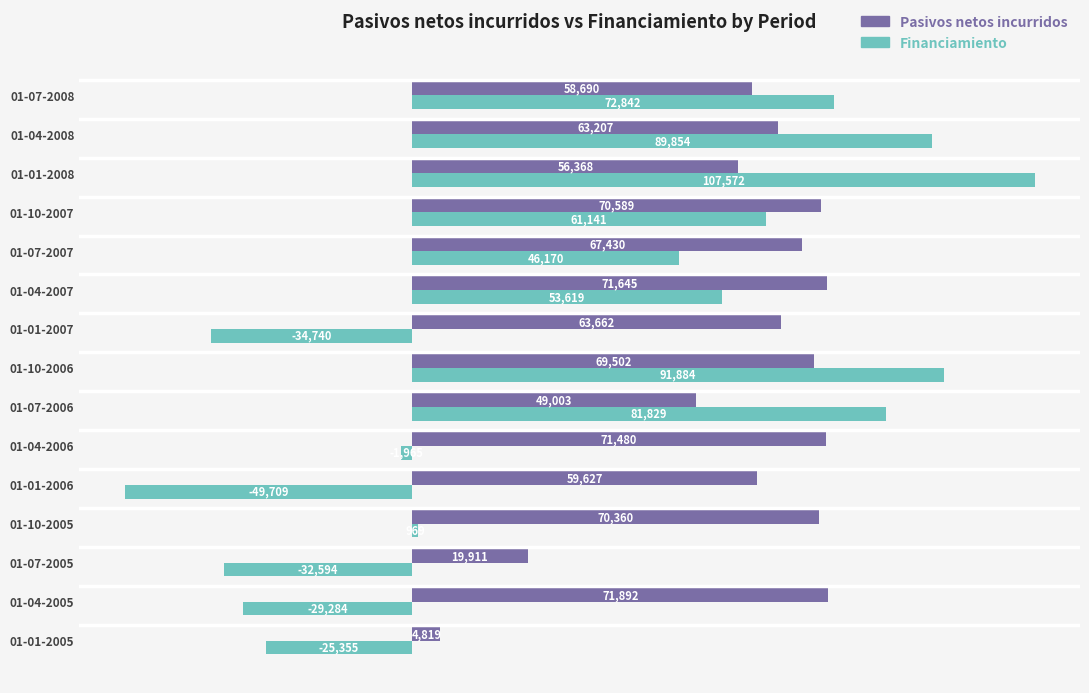

Where is Financiamiento nearest to the value 28931?

01-07-2007